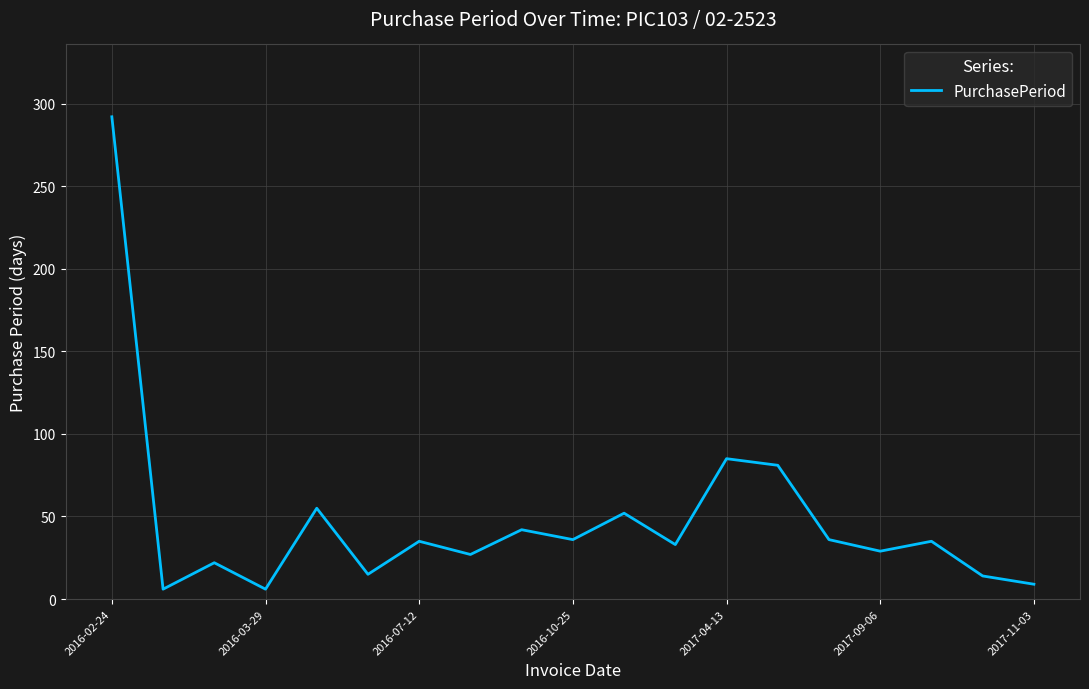

What is the average value?

48